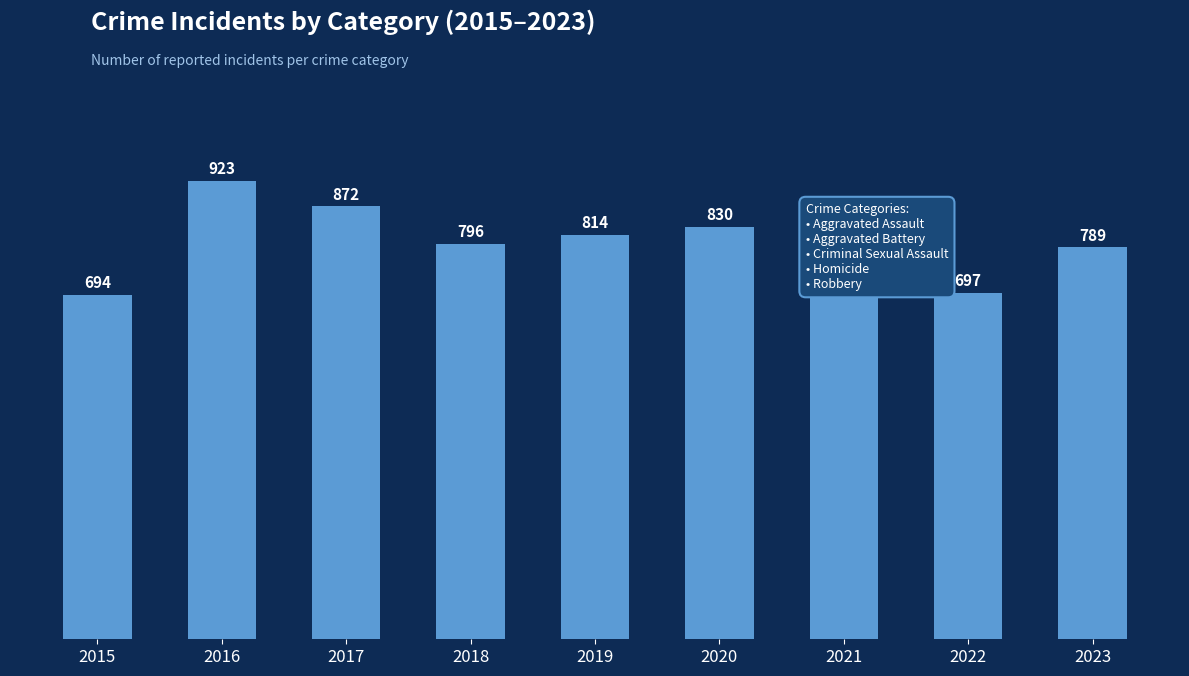

What is the difference between the values at 2019 and 2022?

117